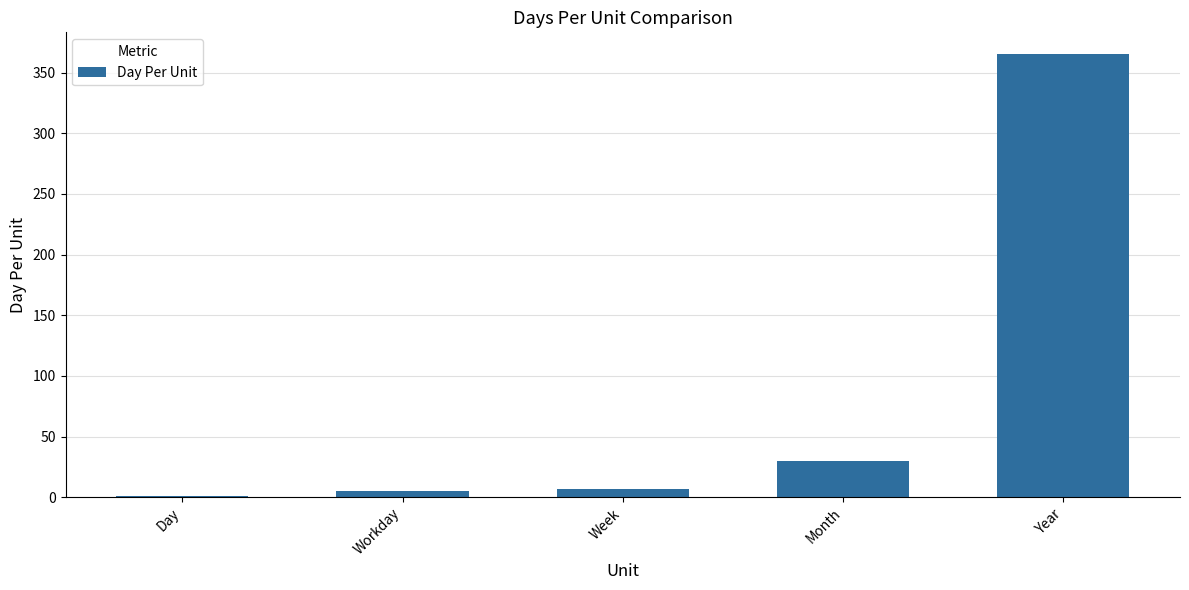

Which has a higher value, Year or Month?

Year